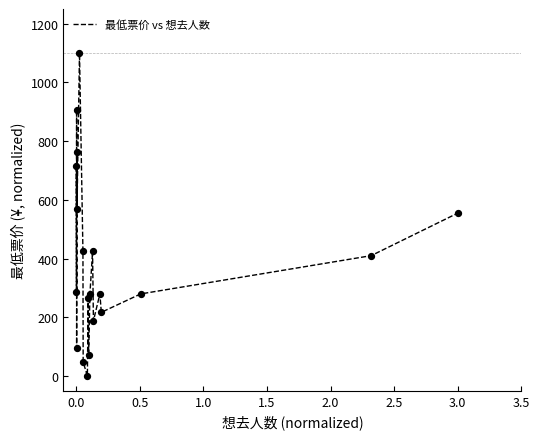

What is the maximum value shown in the chart?

1100.0